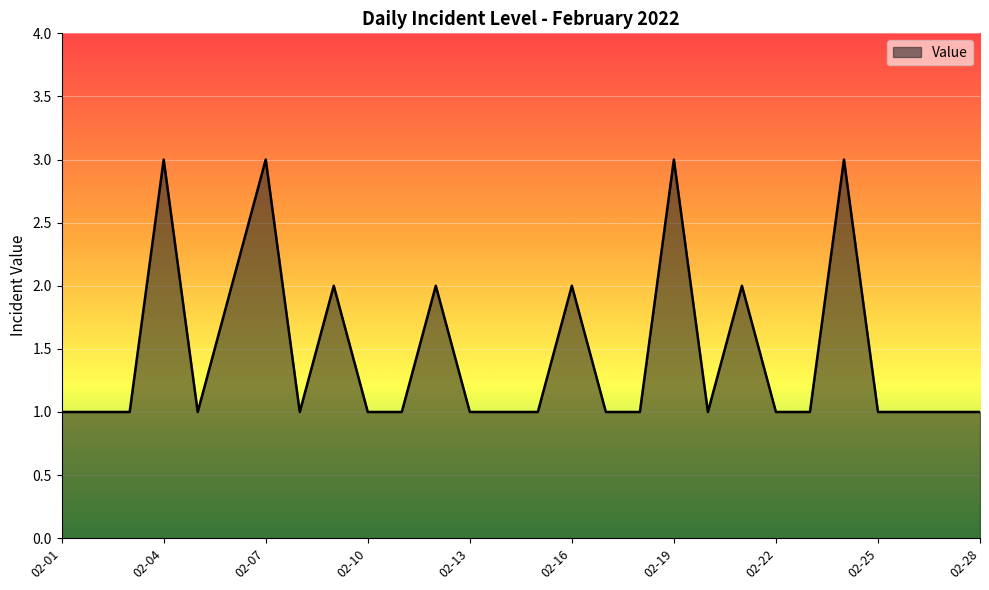

How many lines are shown in the chart?

1